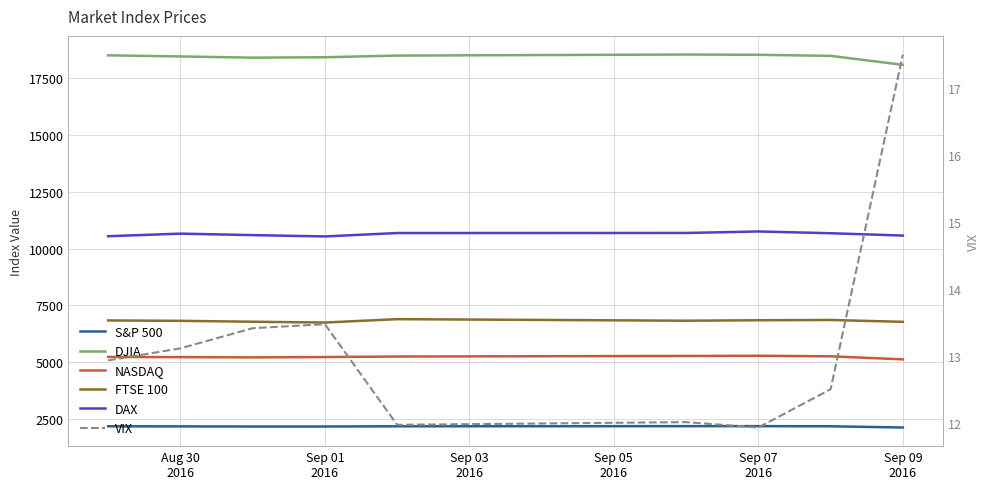

What is the lowest value of the S&P 500 series?

2127.8